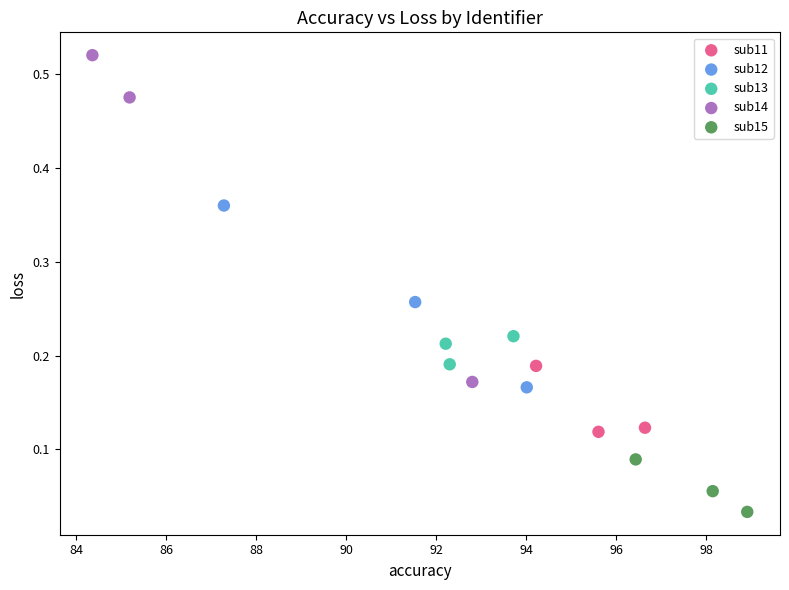

Which series contains the lowest Y value?

sub15